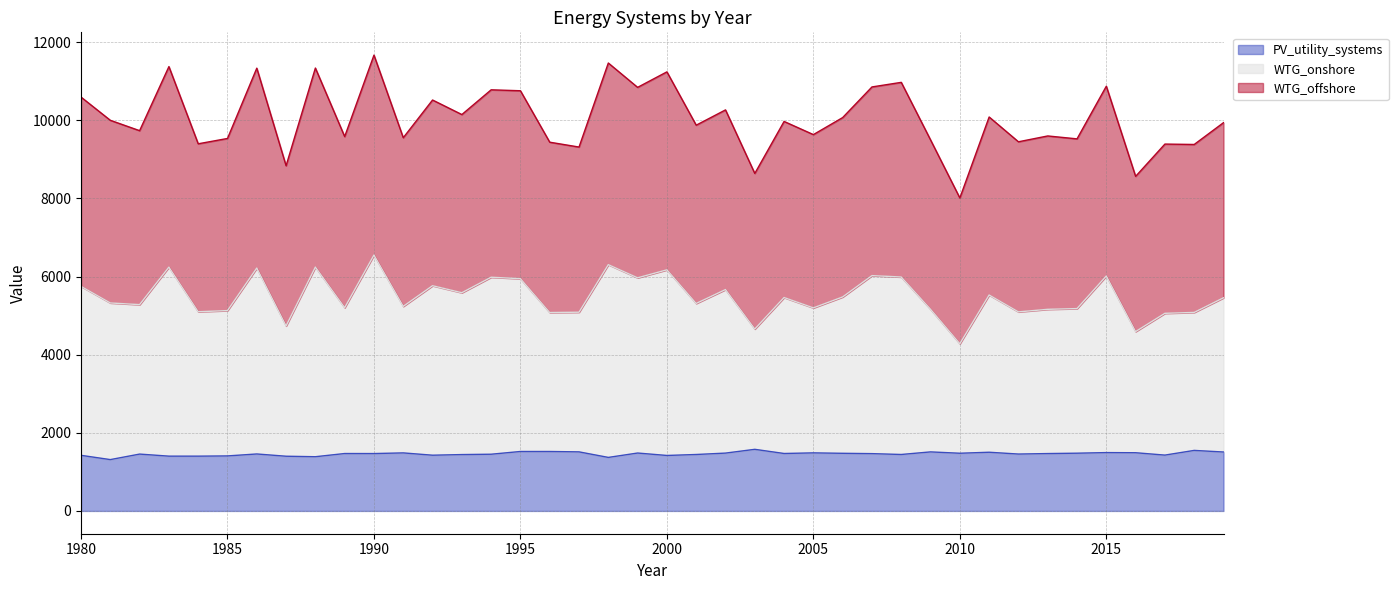

At how many categories does at least one series exceed 8799?

37